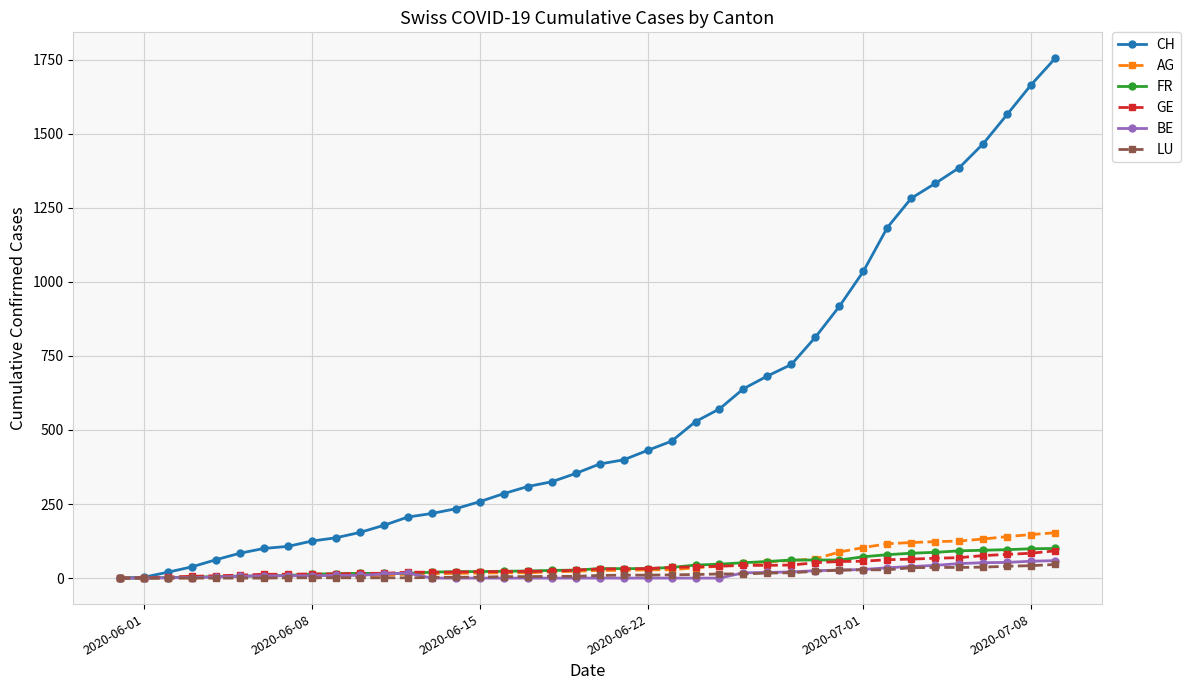

Which series ends up on top after the final intersection of AG and BE?

AG